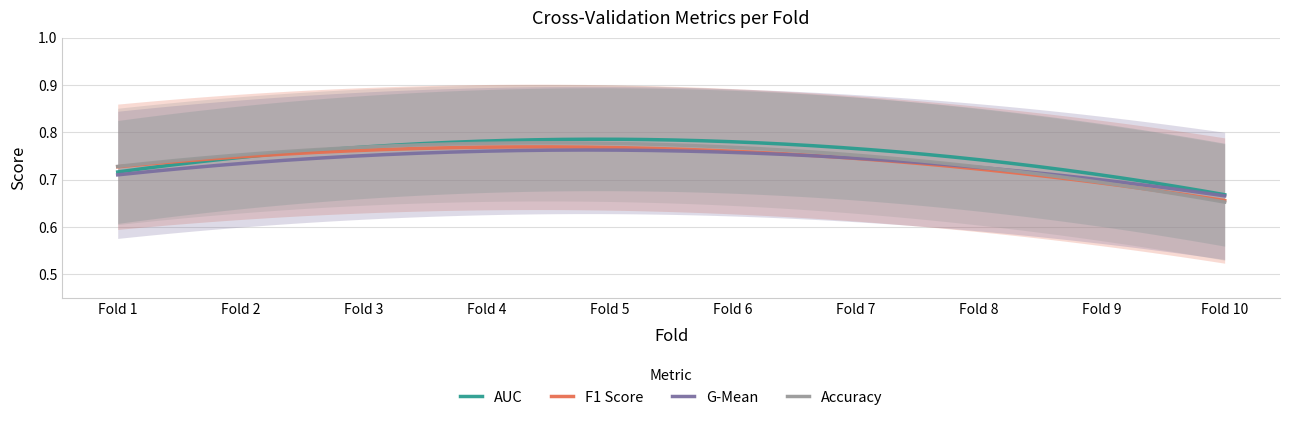

At which label is auc closest to 0?

10